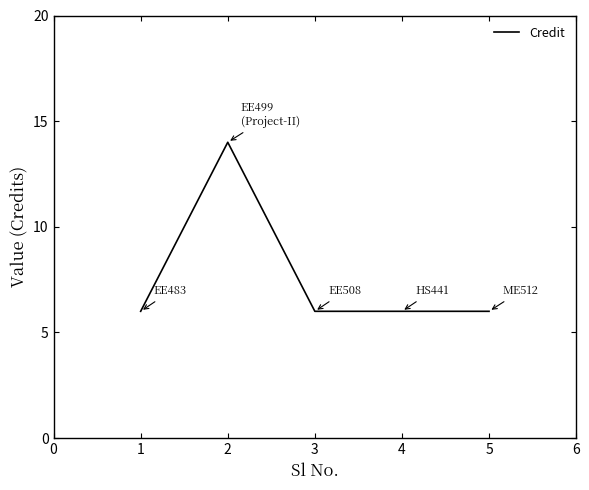

How many lines are shown in the chart?

1